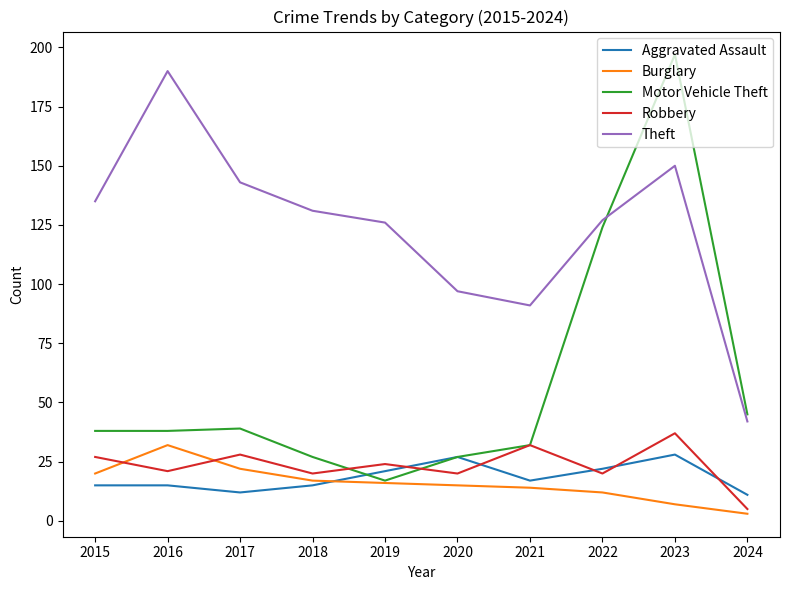

Reading left to right, list all the values displayed in this chart.

Aggravated Assault: 2015=15	2016=15	2017=12	2018=15	2019=21	2020=27	2021=17	2022=22	2023=28	2024=11
Burglary: 2015=20	2016=32	2017=22	2018=17	2019=16	2020=15	2021=14	2022=12	2023=7	2024=3
Motor Vehicle Theft: 2015=38	2016=38	2017=39	2018=27	2019=17	2020=27	2021=32	2022=124	2023=197	2024=45
Robbery: 2015=27	2016=21	2017=28	2018=20	2019=24	2020=20	2021=32	2022=20	2023=37	2024=5
Theft: 2015=135	2016=190	2017=143	2018=131	2019=126	2020=97	2021=91	2022=127	2023=150	2024=42